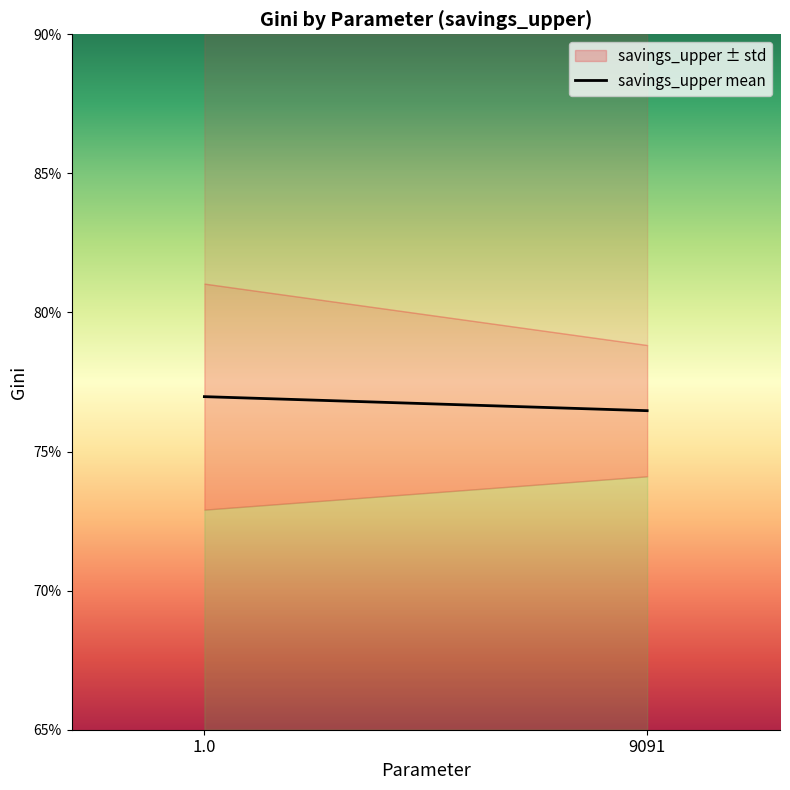

What is the value of the 1st point from the left?

0.8